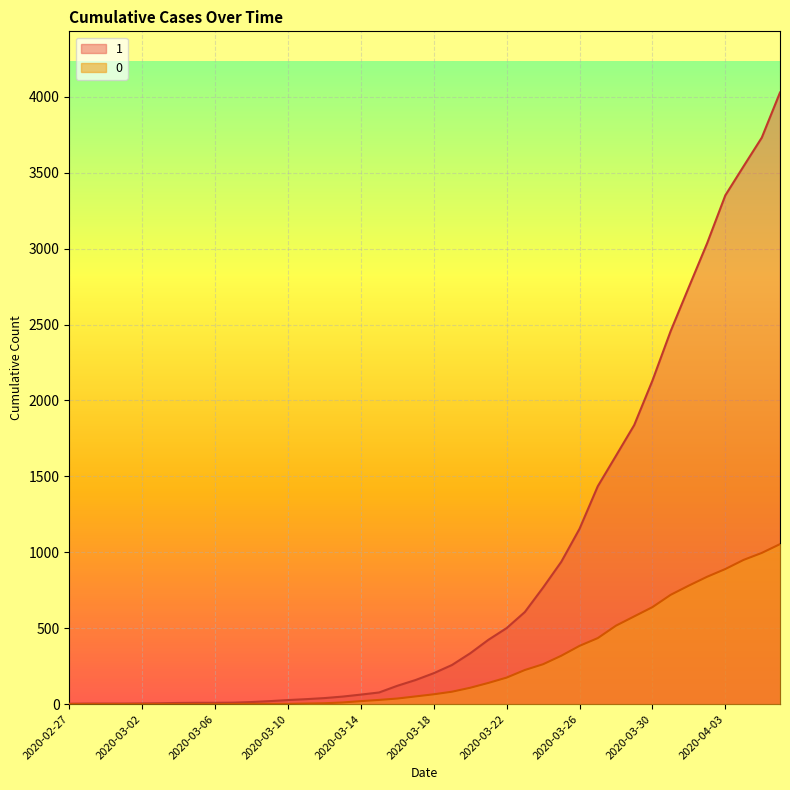

True or false: 1 has a value of 10 at 2020-03-07.

True